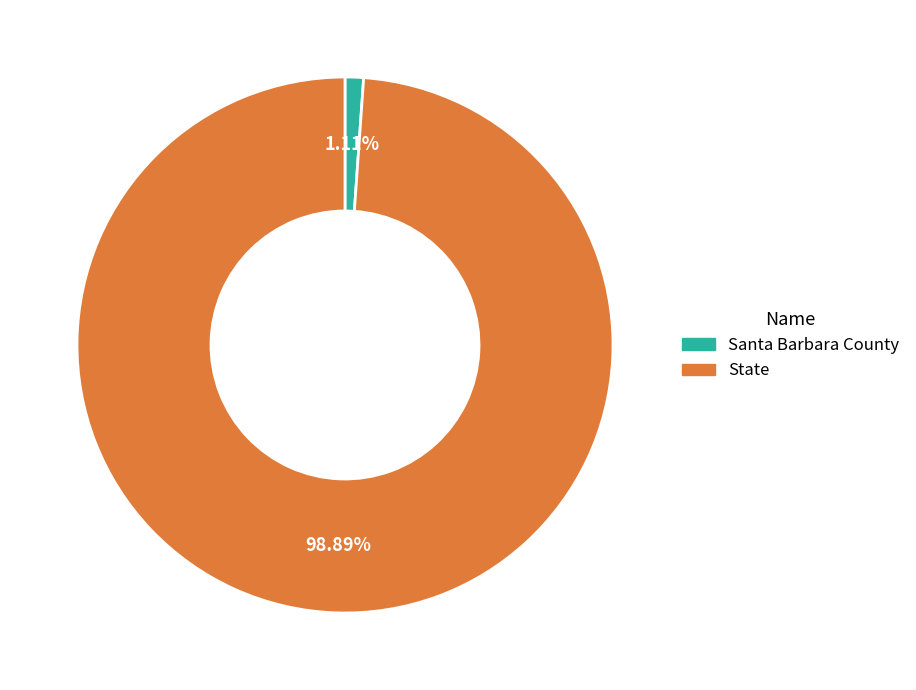

Rank the categories by value from lowest to highest.

Santa Barbara County, State